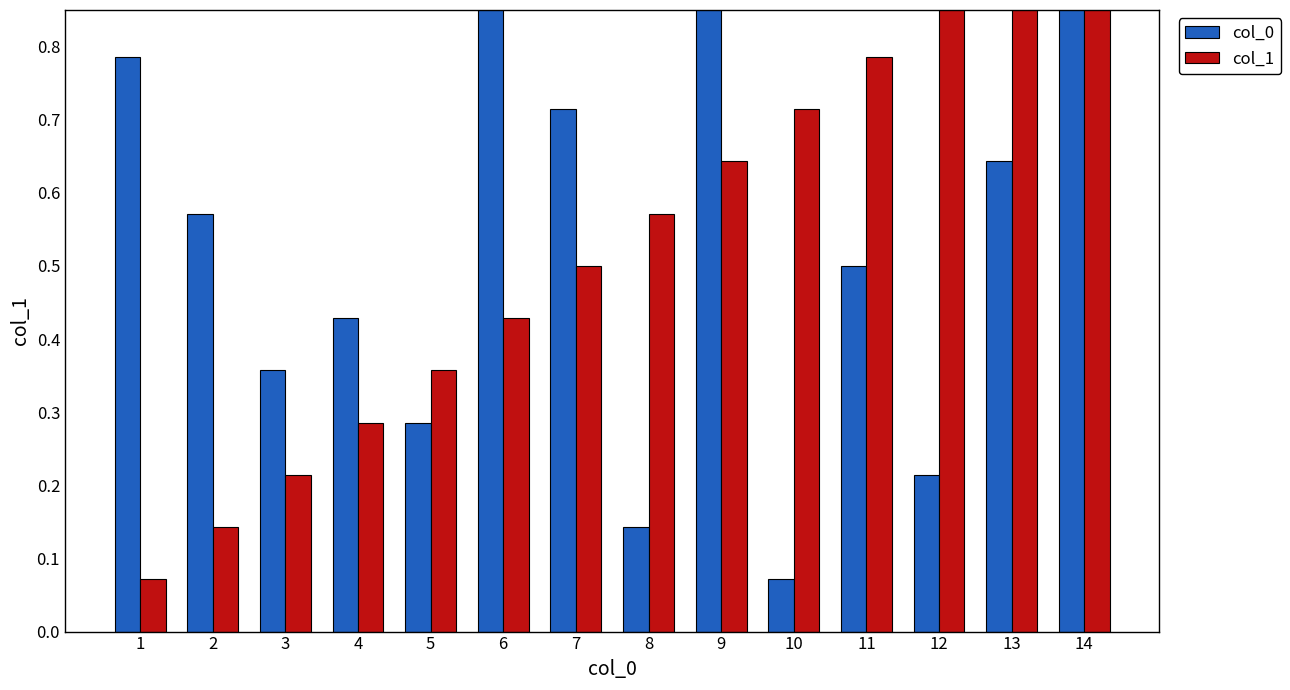

Reading left to right, what are all the values shown in this chart?

col_0: 1=0.8	2=0.6	3=0.4	4=0.4	5=0.3	6=1.0	7=0.7	8=0.1	9=0.9	10=0.1	11=0.5	12=0.2	13=0.6	14=0.9
col_1: 1=0.1	2=0.1	3=0.2	4=0.3	5=0.4	6=0.4	7=0.5	8=0.6	9=0.6	10=0.7	11=0.8	12=0.9	13=0.9	14=1.0